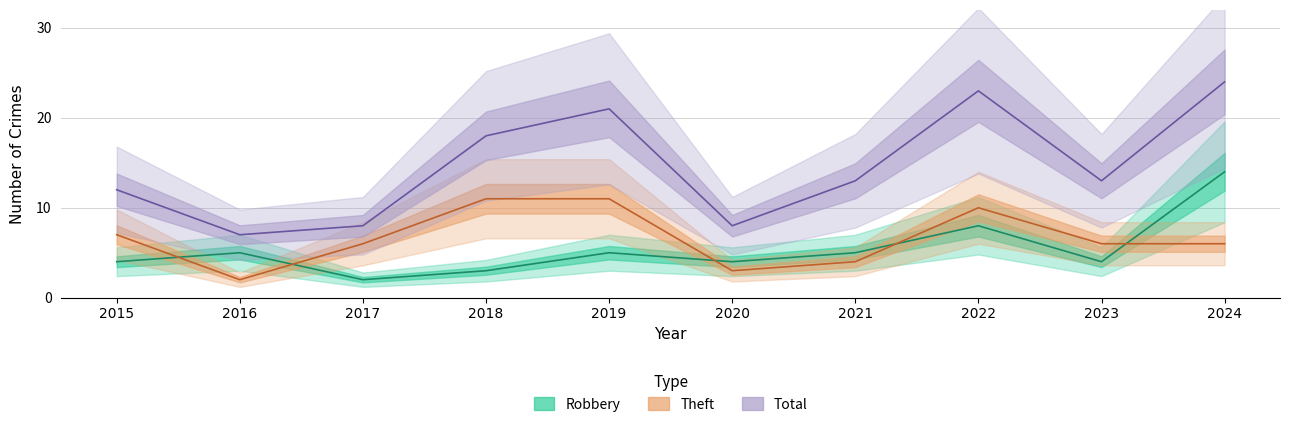

True or false: Total and Theft intersect in this chart.

False